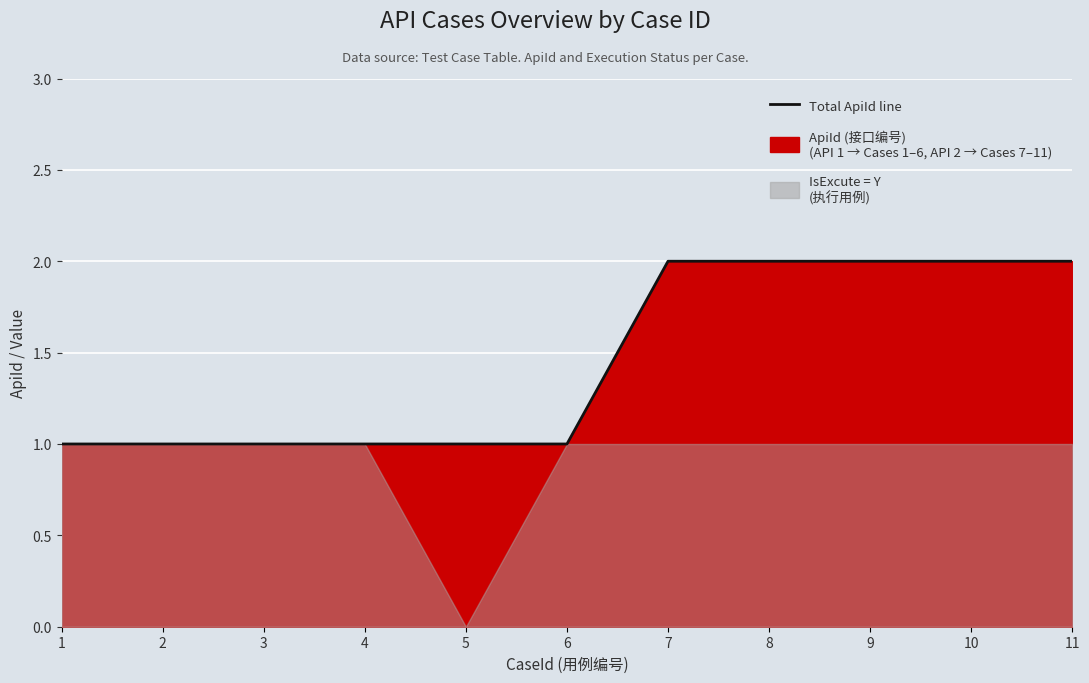

Rank the categories by value from lowest to highest.

1, 2, 3, 4, 5, 6, 7, 8, 9, 10, 11